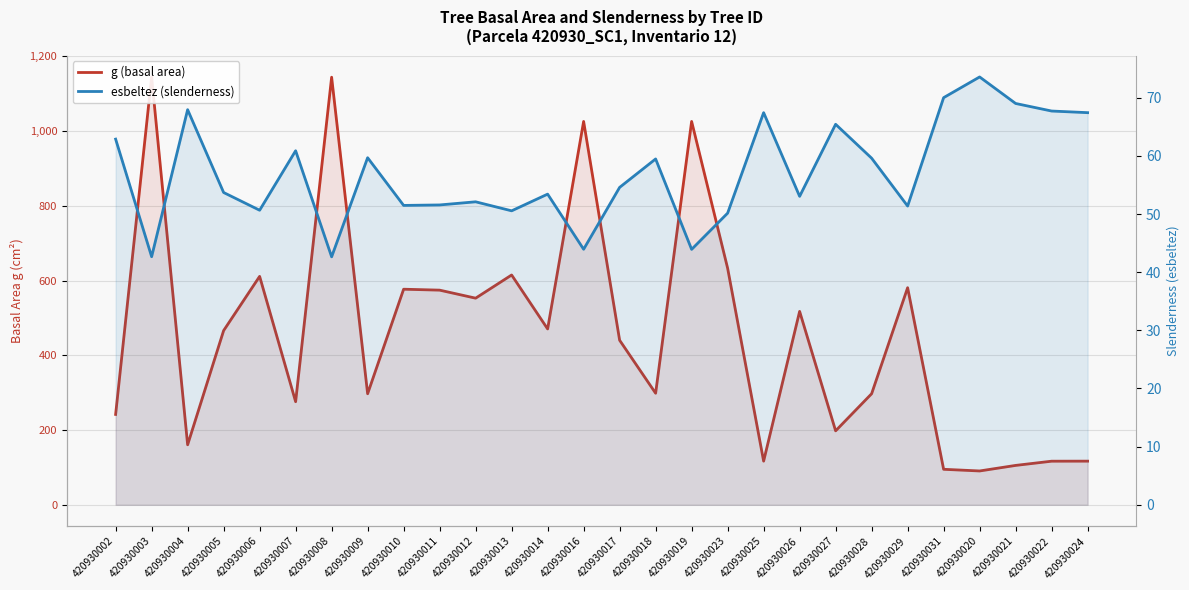

What is the sum of the esbeltez (slenderness) values at 420930016 and 420930003?

86.6